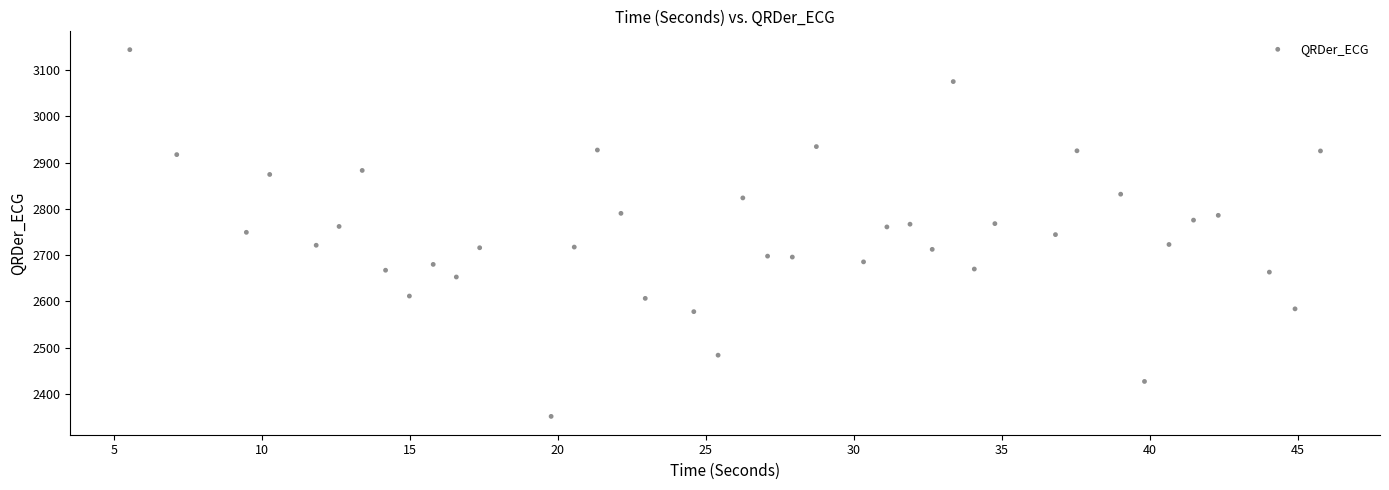

What is the range of X values (max minus min)?

40.2